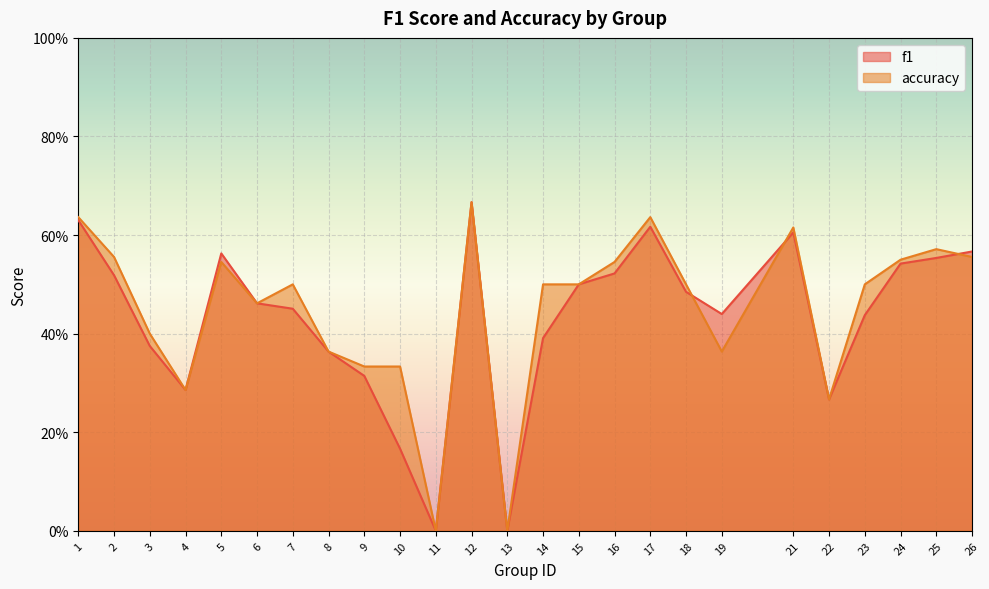

Rank the series by their average value, from lowest to highest.

f1, accuracy